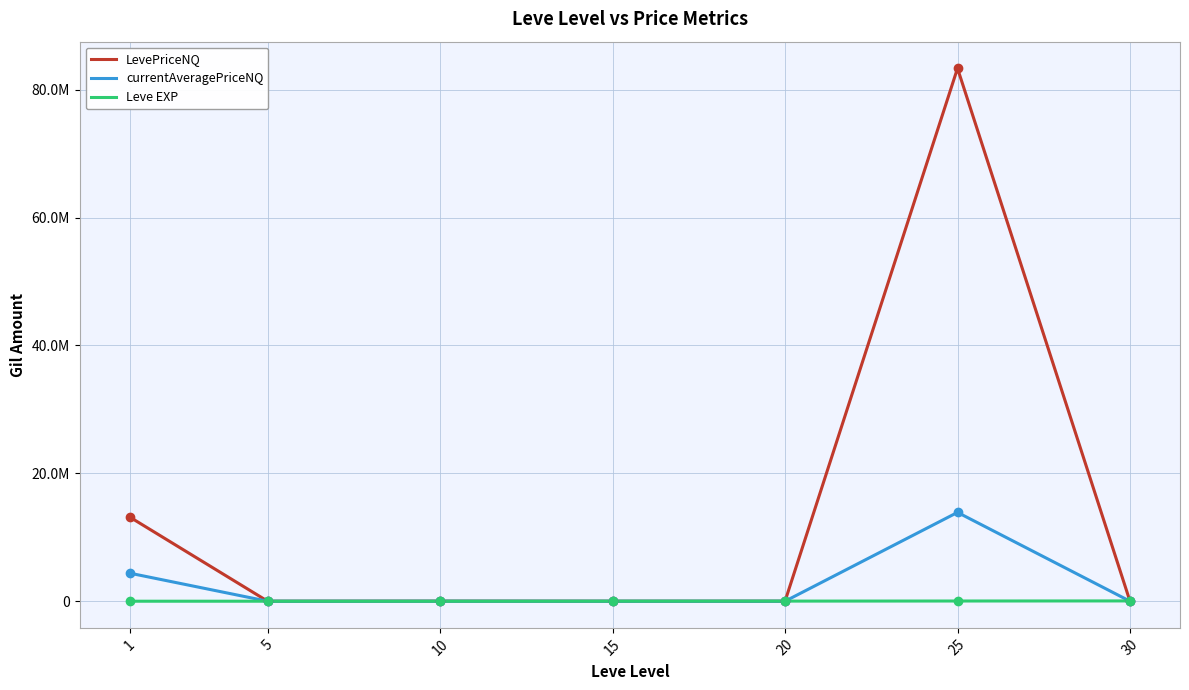

Where is the first local minimum for Leve EXP?

5